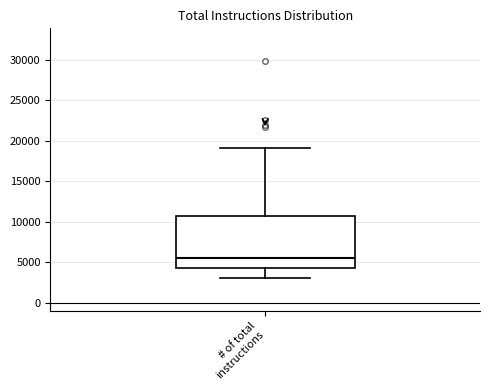

Read this box plot against the y-axis: the position of the median line, the range covered by the box, and the ends of both whiskers. The values are not printed on the chart, so give them approximately, as read against the axis.

median 5500, box 4500 to 10500, whiskers 3000 to 19000